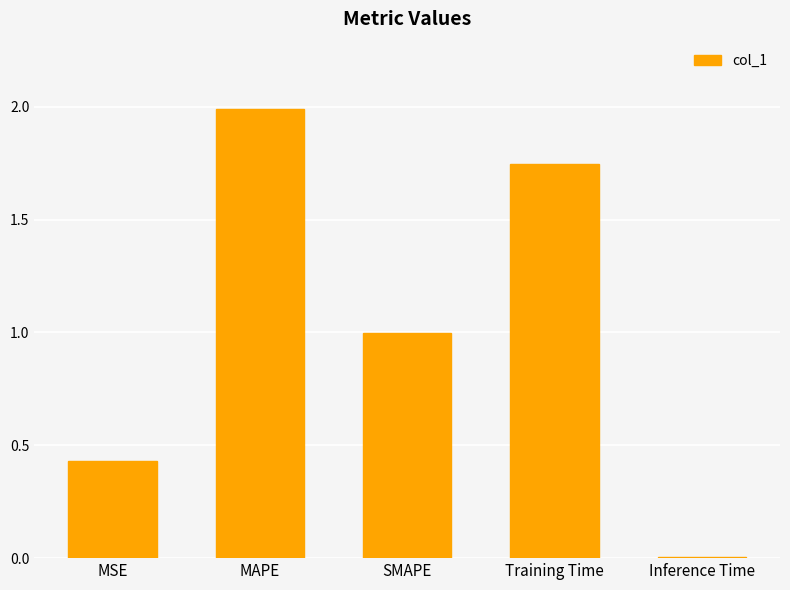

What is the average value?

1.0